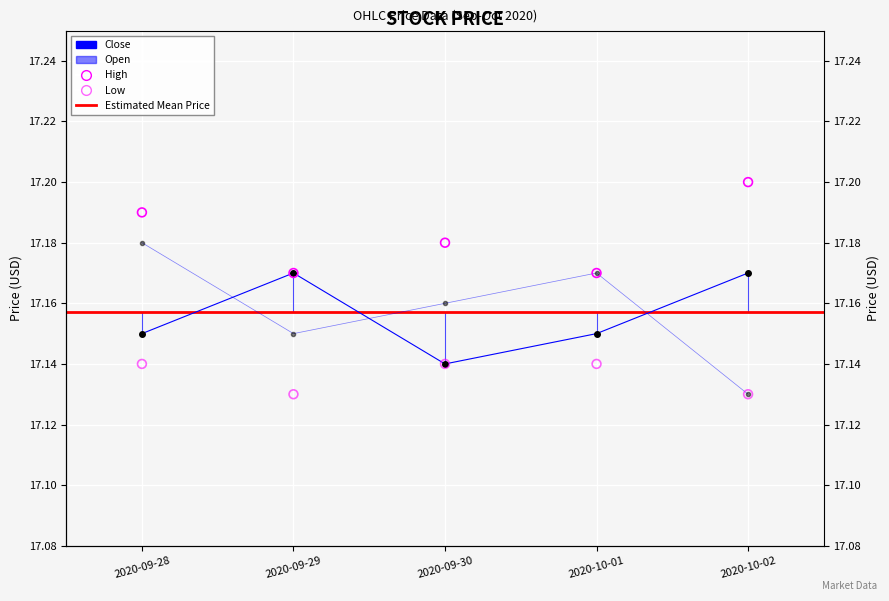

Which series has the largest total across all categories?

High